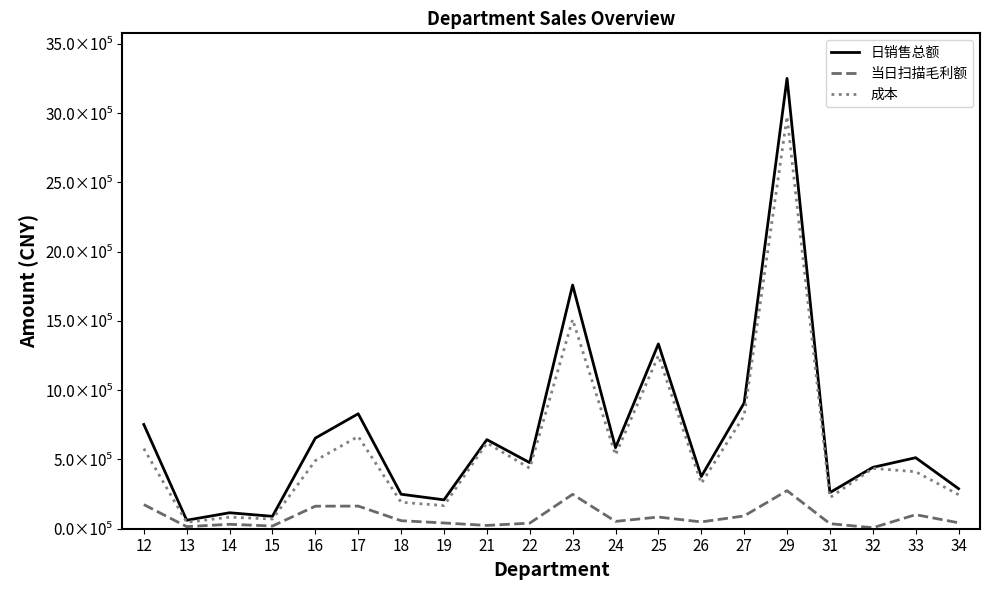

Rank the series at 23 from highest to lowest value.

日销售总额, 成本, 当日扫描毛利额